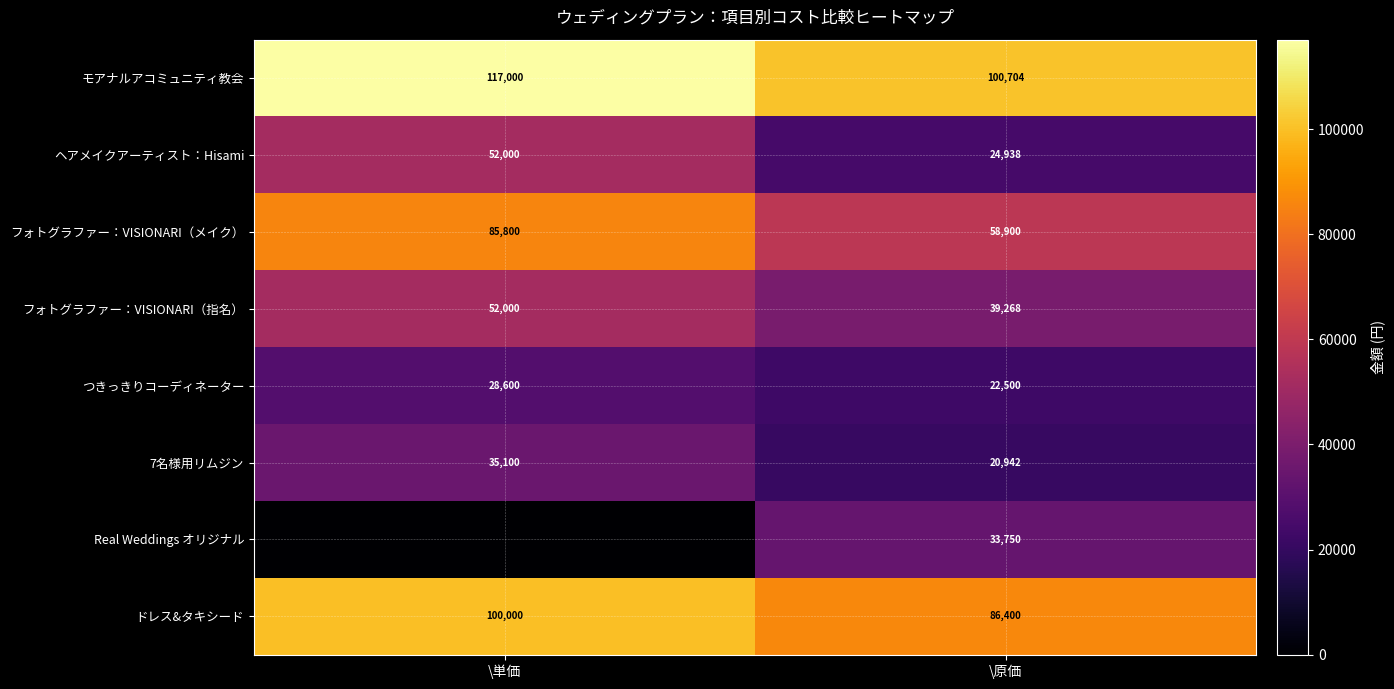

What is the difference between the maximum and minimum values in the フォトグラファー：VISIONARI（メイク） series?

26900